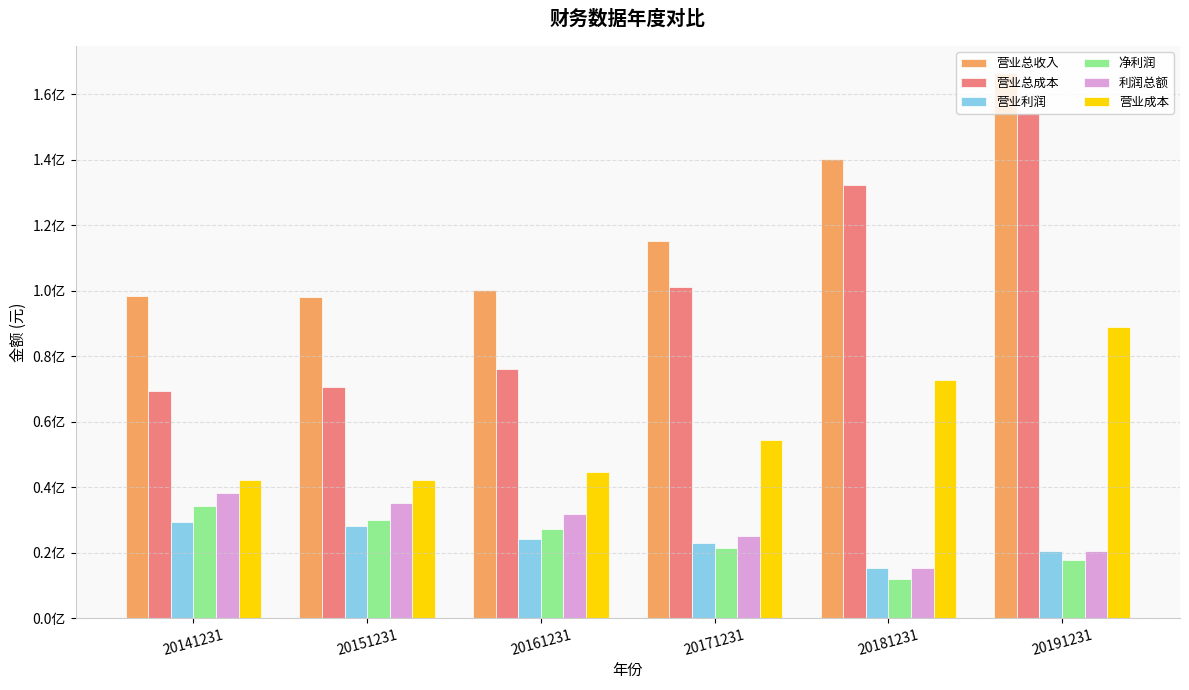

At which label is 利润总额 closest to 26621171?

20171231